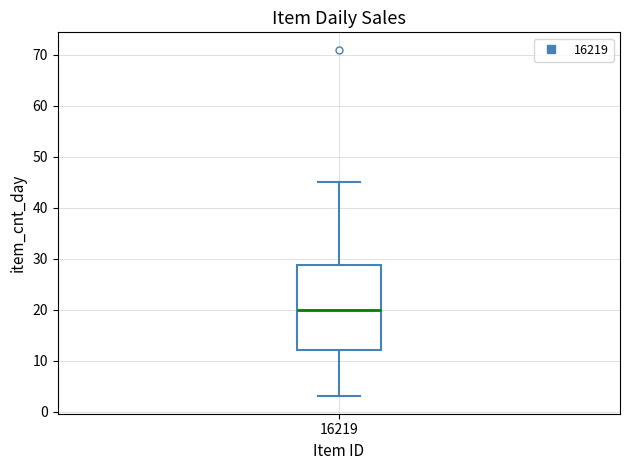

Read this box plot against the y-axis: the position of the median line, the range covered by the box, and the ends of both whiskers. The values are not printed on the chart, so give them approximately, as read against the axis.

median 20, box 12 to 29, whiskers 3 to 45